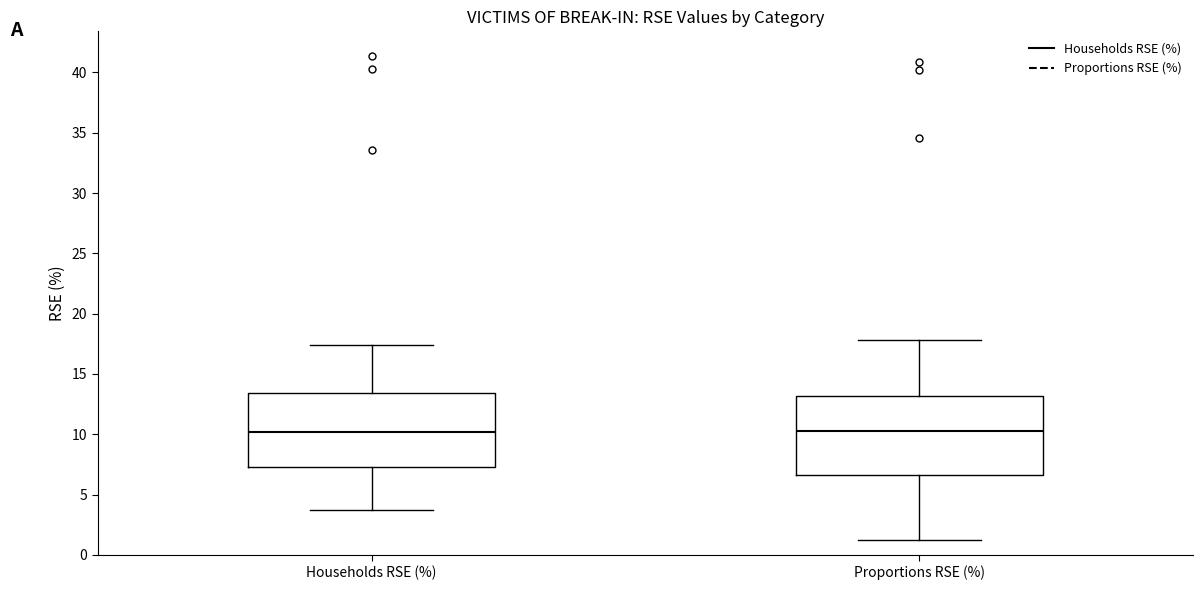

Reading left to right, read every box against the y-axis: the position of its median line, the range the box covers, and the ends of its whiskers. The values are not printed on the chart, so give them approximately, as read against the axis.

Households RSE (%): median 10.0, box 7.5 to 13.5, whiskers 3.5 to 17.5
Proportions RSE (%): median 10.5, box 6.5 to 13.0, whiskers 1.0 to 18.0